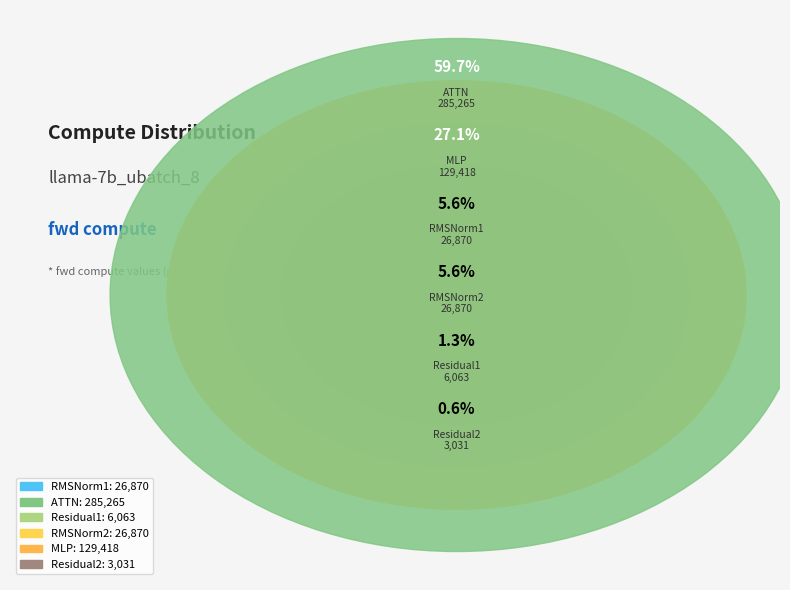

The RMSNorm1 slice represents 6% of the pie. True or false?

True